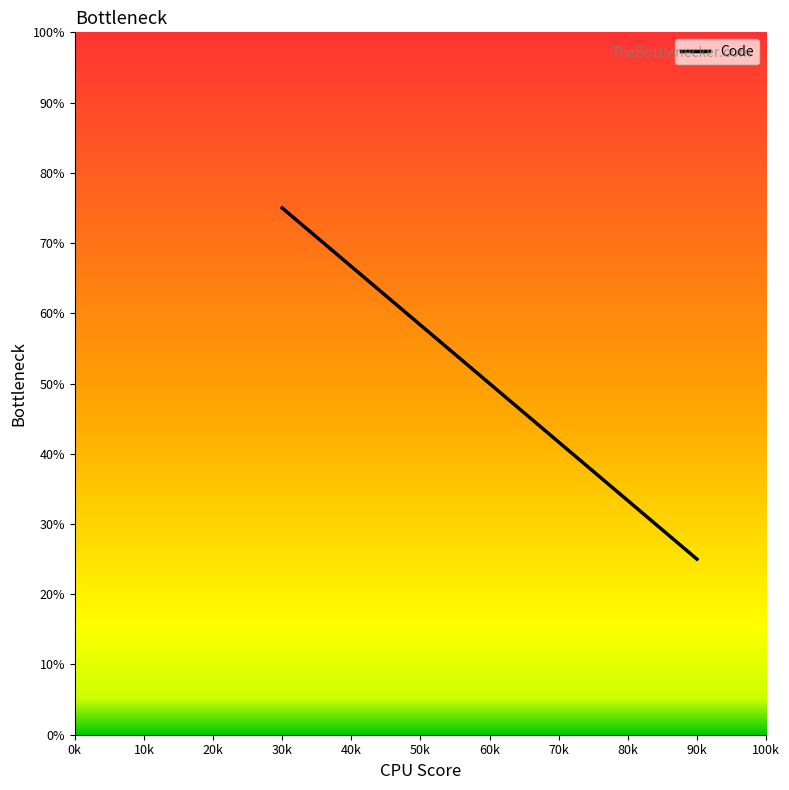

Rank the categories by value from highest to lowest.

30k, 60k, 90k